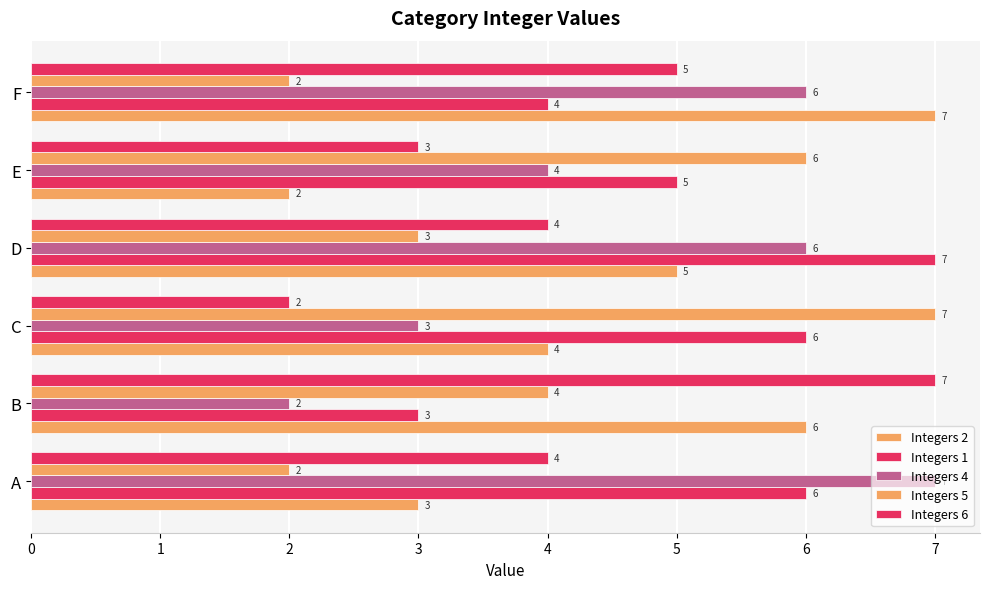

How many data points in Integers 4 are less than 6?

3